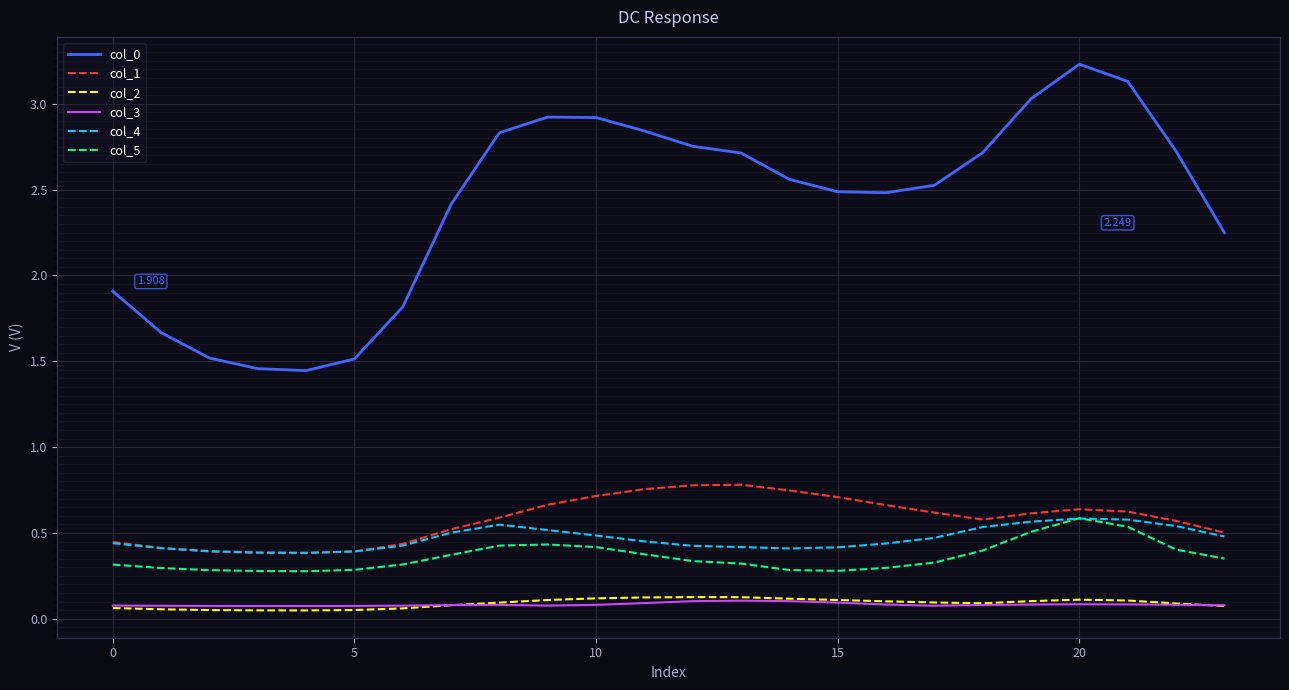

True or false: col_0 and col_4 cross at least once.

False